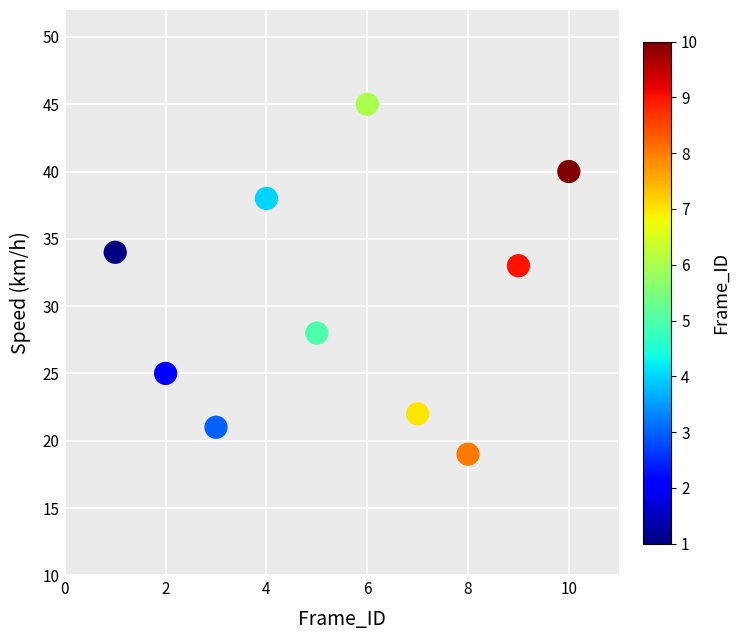

What is the average X value?

6